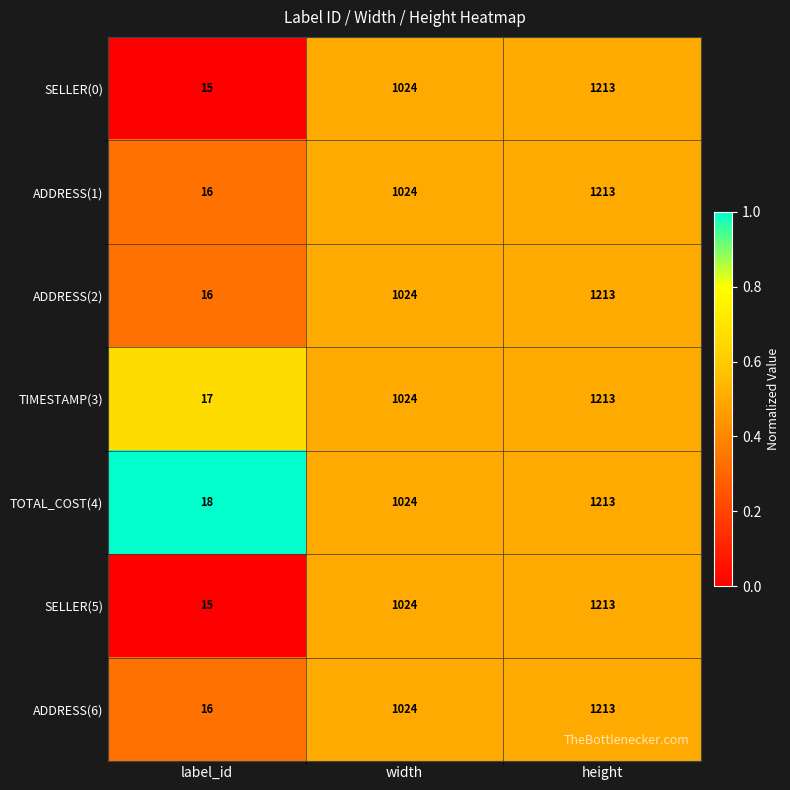

Count the TOTAL_COST(4) values in the range 18 to 1213.

3